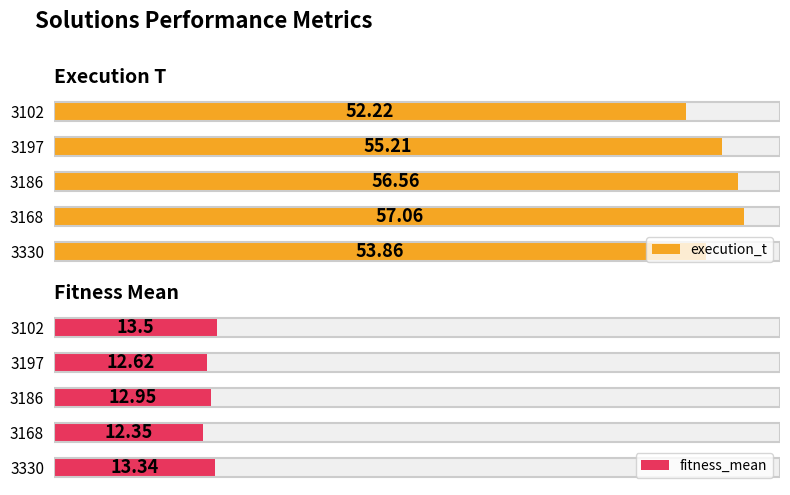

What is the sum of all execution_t values?

274.9